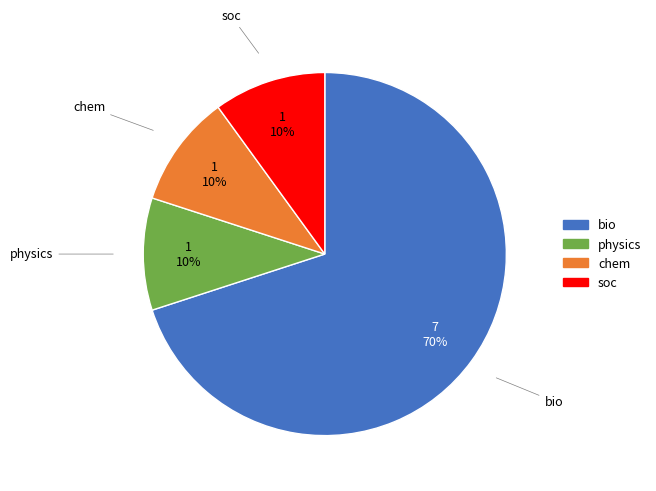

What is the largest slice in the pie chart?

bio